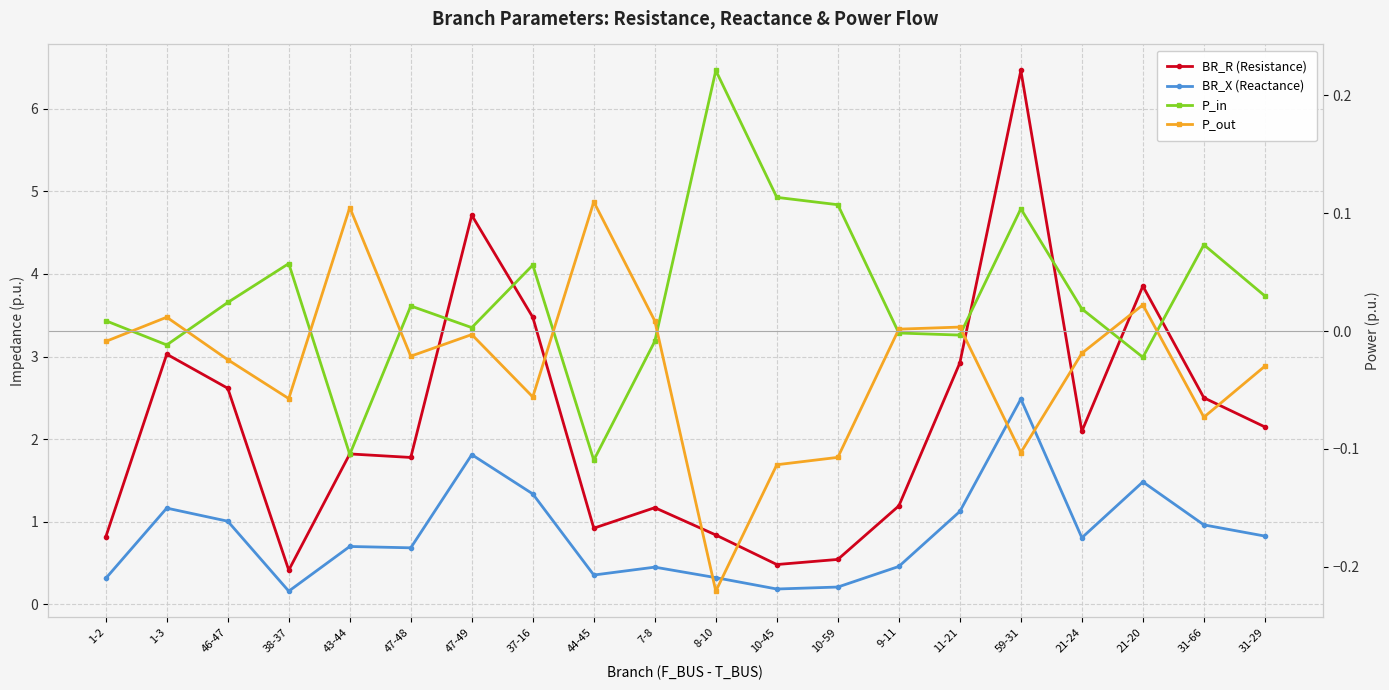

True or false: P_out and BR_X (Reactance) cross at least once.

False